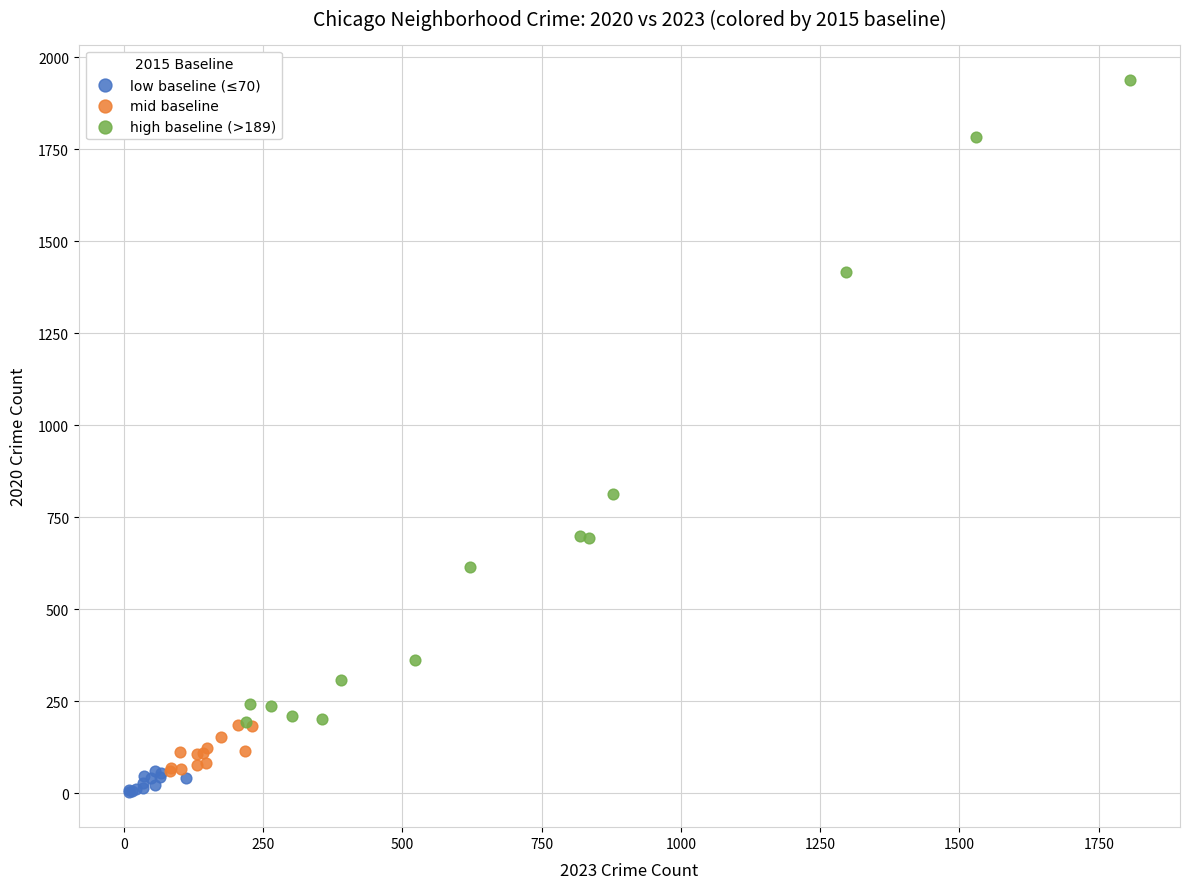

Which series has the widest spread of Y values?

high baseline (>189)